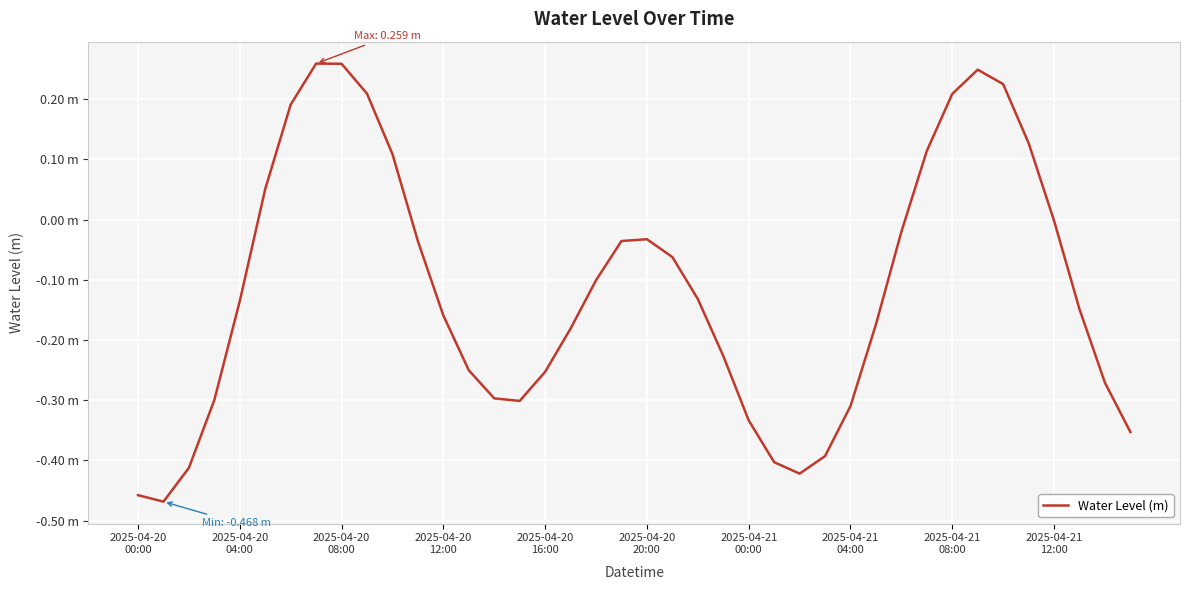

Does the chart display data point markers on the line(s)?

No